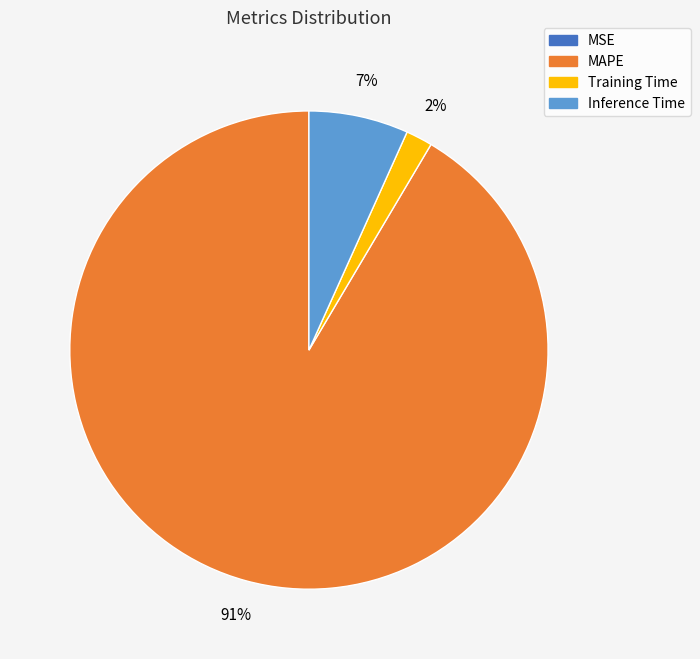

To the nearest percent, what is the average slice percentage?

25%